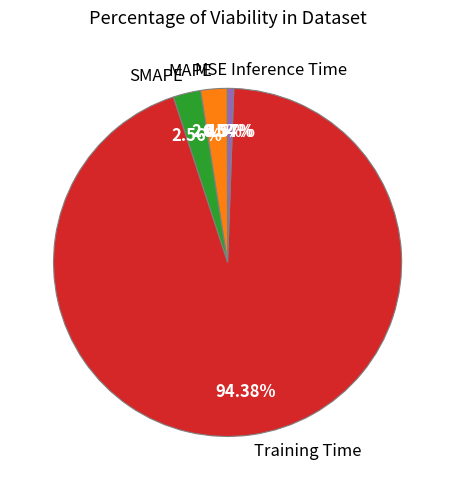

Is it true that Training Time is 99% of the pie?

False